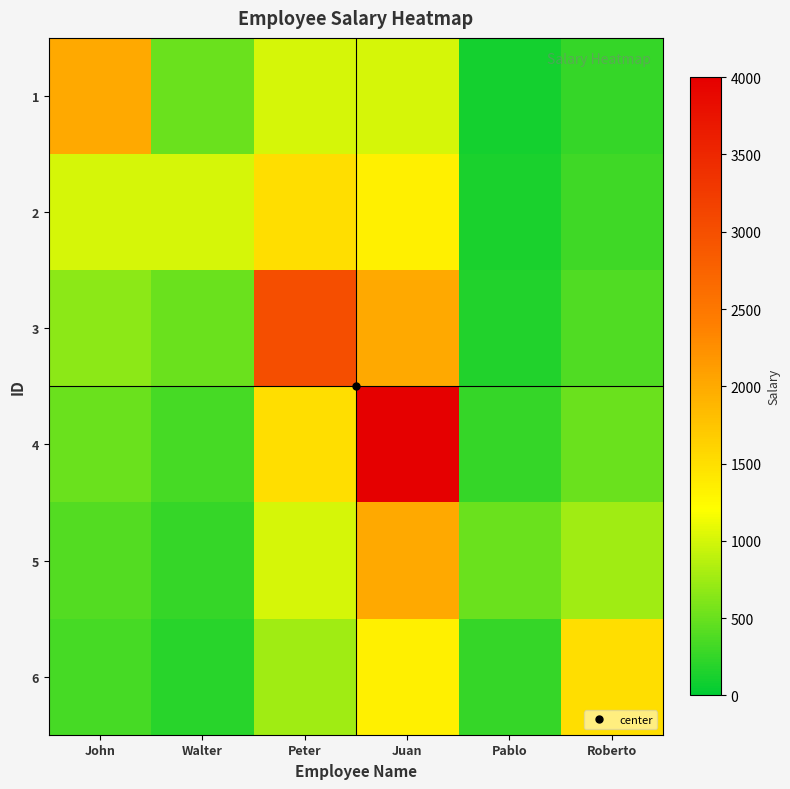

List the series in order of their peak value, highest first.

4, 3, 1, 5, 2, 6